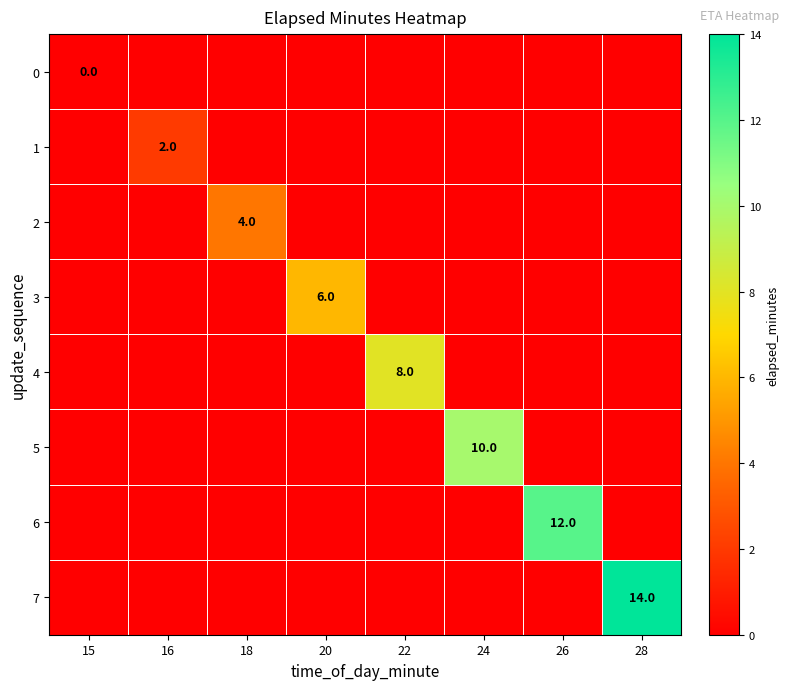

The 6 series shows 12 at 26. True or false?

True